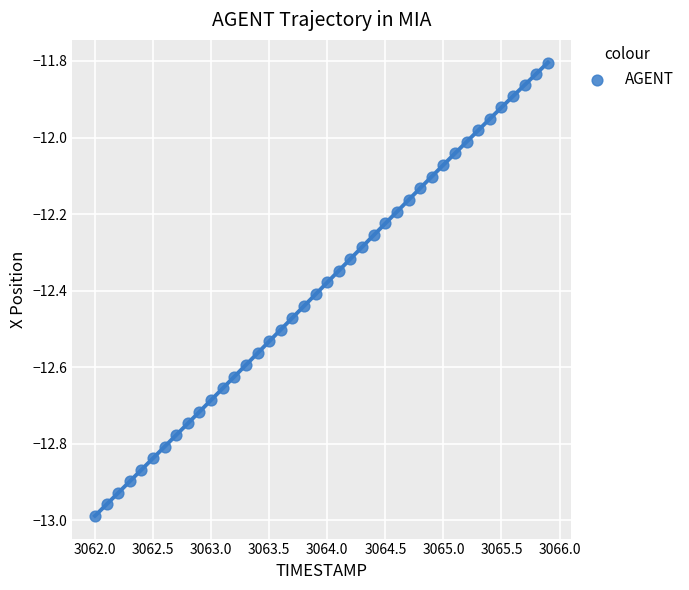

What is the range of Y values (max minus min)?

1.2